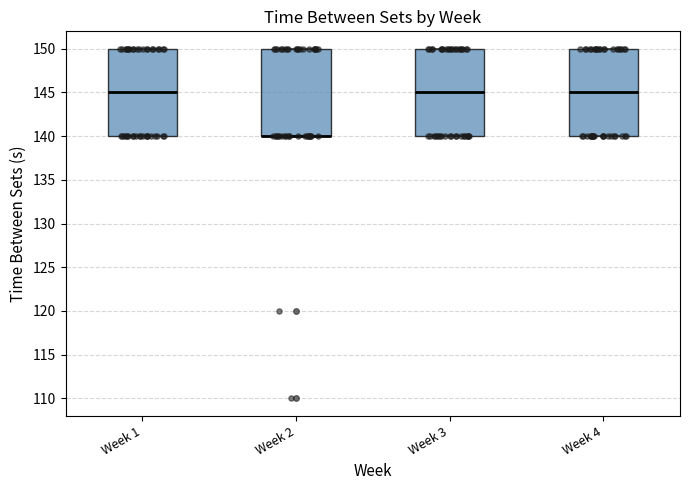

Reading left to right, read every box against the y-axis: the position of its median line, the range the box covers, and the ends of its whiskers. The values are not printed on the chart, so give them approximately, as read against the axis.

Week 1: median 145, box 140 to 150, whiskers 140 to 150
Week 2: median 140 (drawn on the box's lower edge), box 140 to 150, whiskers 140 to 150
Week 3: median 145, box 140 to 150, whiskers 140 to 150
Week 4: median 145, box 140 to 150, whiskers 140 to 150